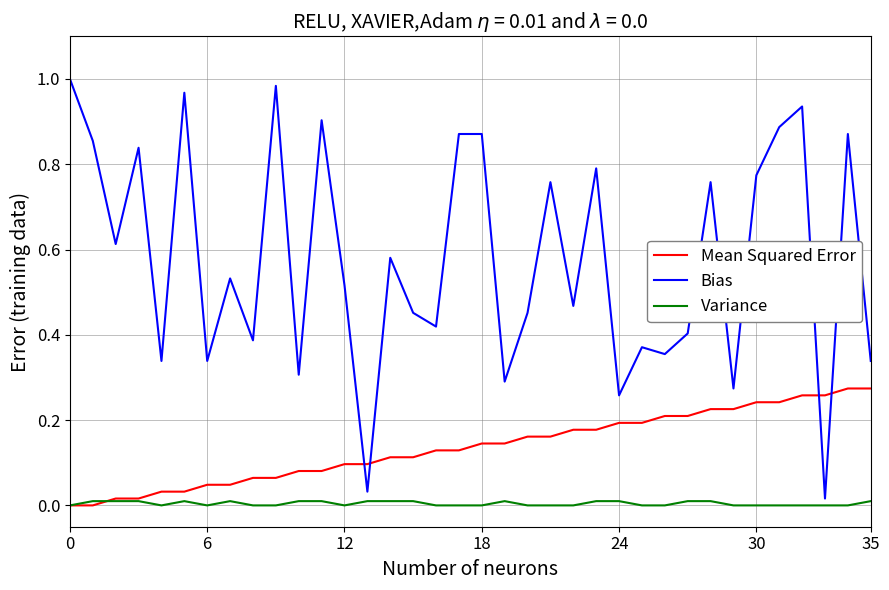

How many categories are shown in the chart?

36